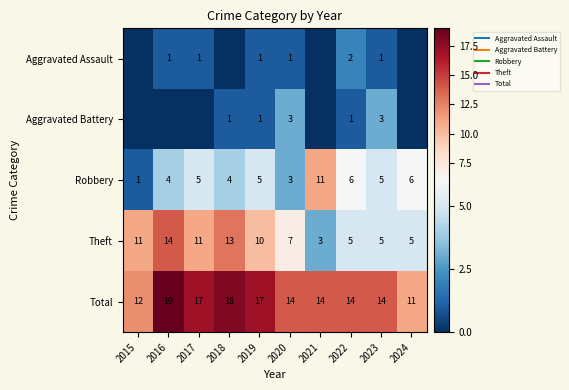

What is the sum of all Theft values?

84